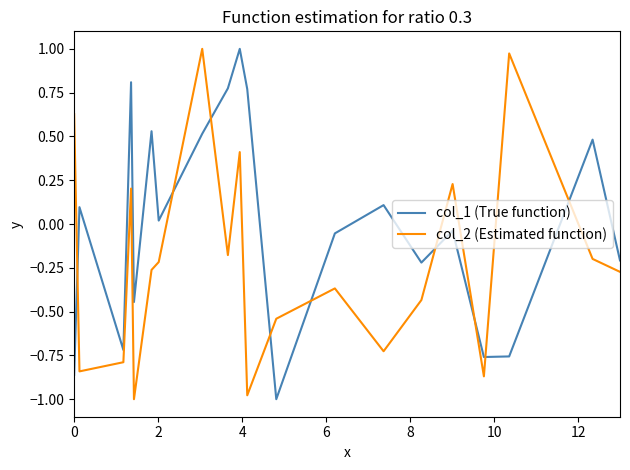

How many negative values does the col_2 (Estimated function) series have?

14